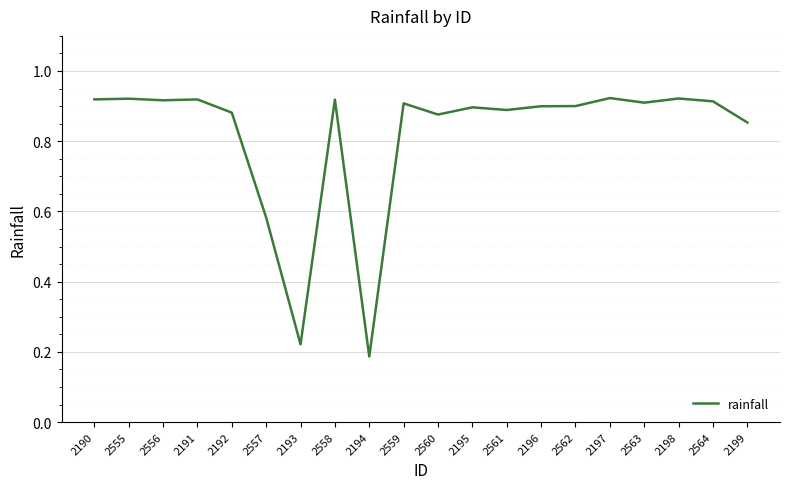

Which label corresponds to the smallest value in the chart?

2194